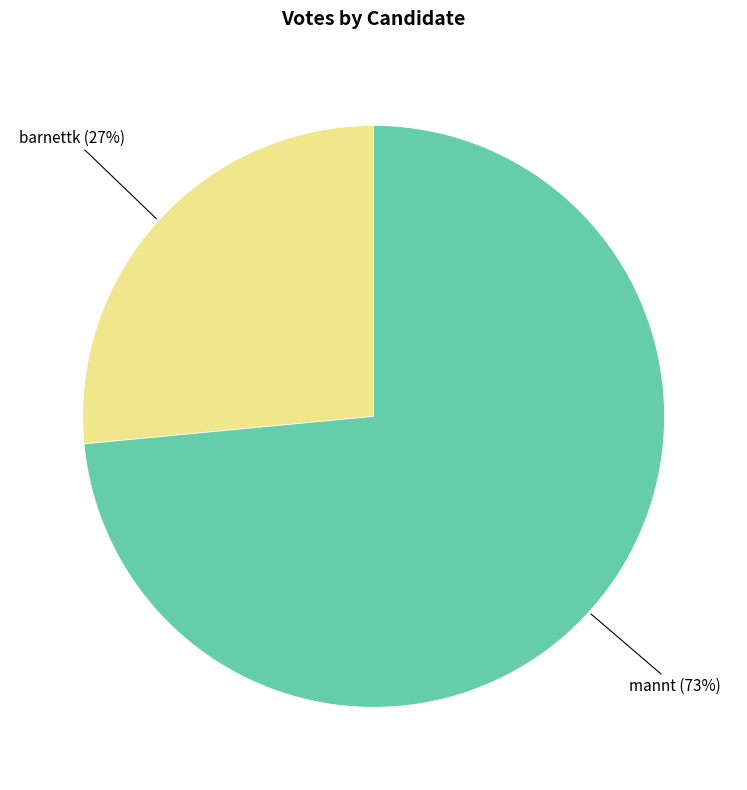

To the nearest percent, what is the combined percentage of barnettk and mannt?

100%